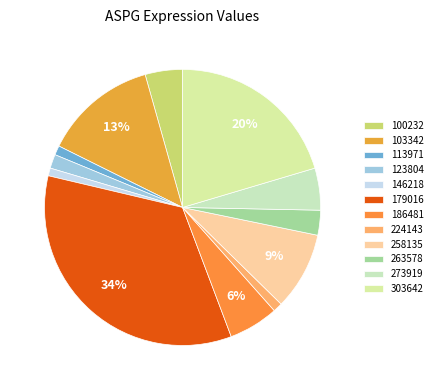

Does 100232 represent more than half of the total?

No